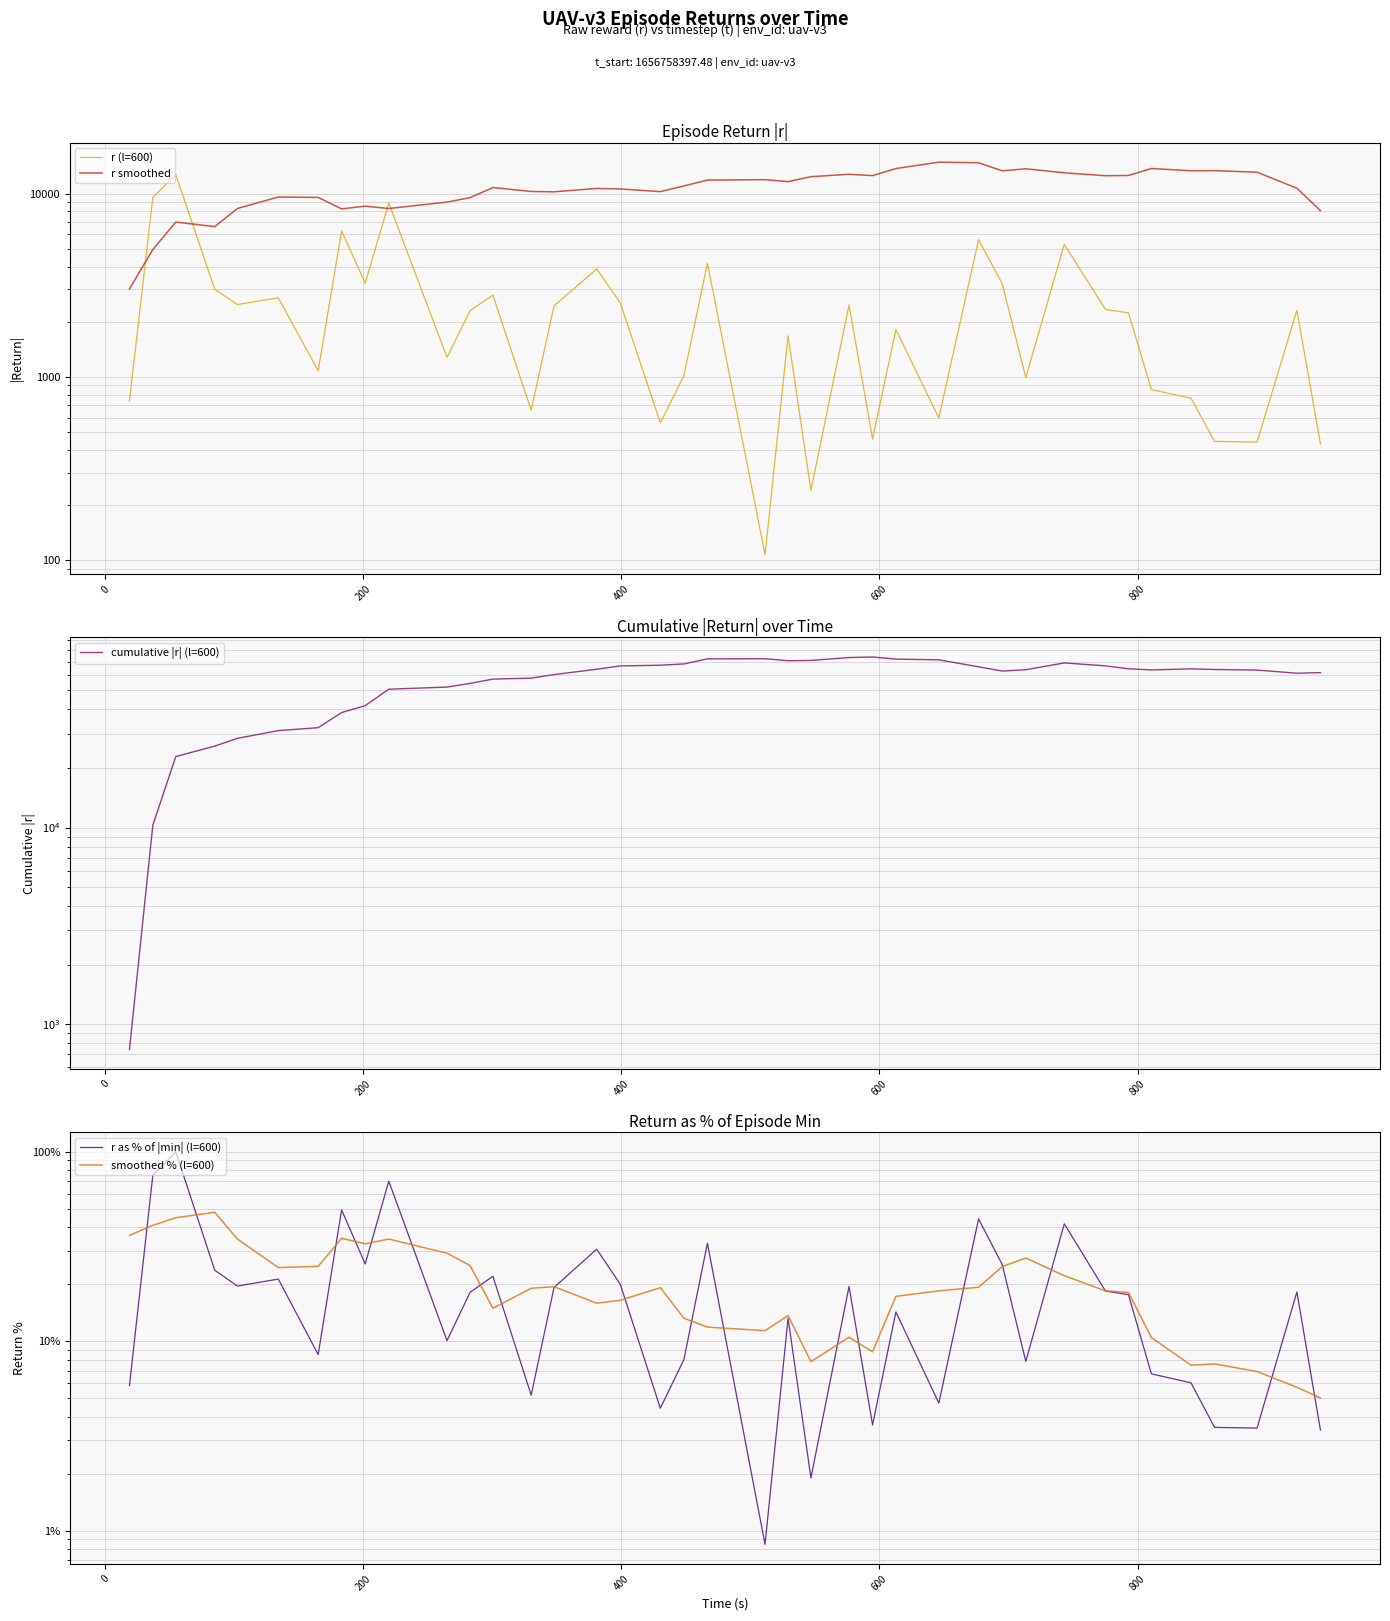

True or false: smoothed % (l=600) has more than 2 points higher than both neighbors.

True